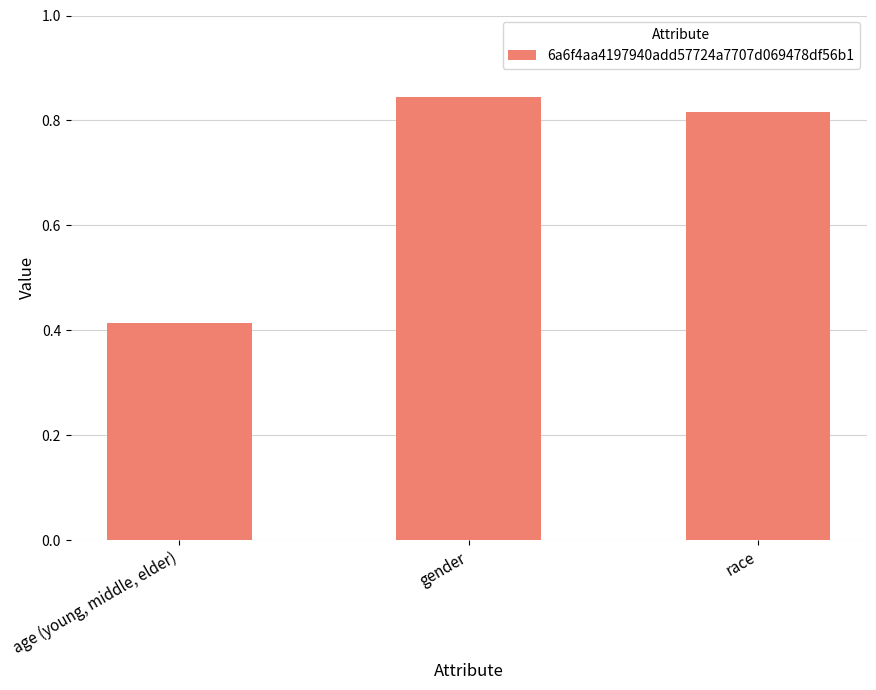

What is the average value?

0.7